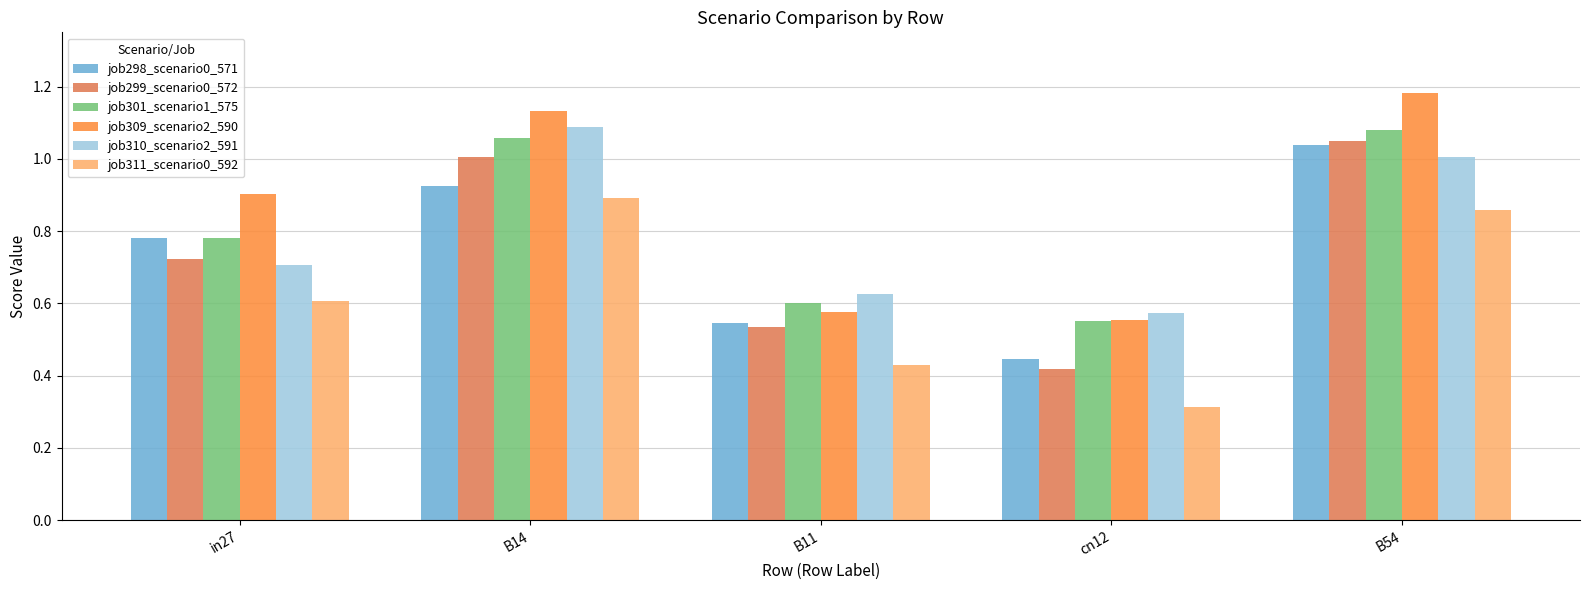

At which label does job299_scenario0_572 reach its minimum?

cn12